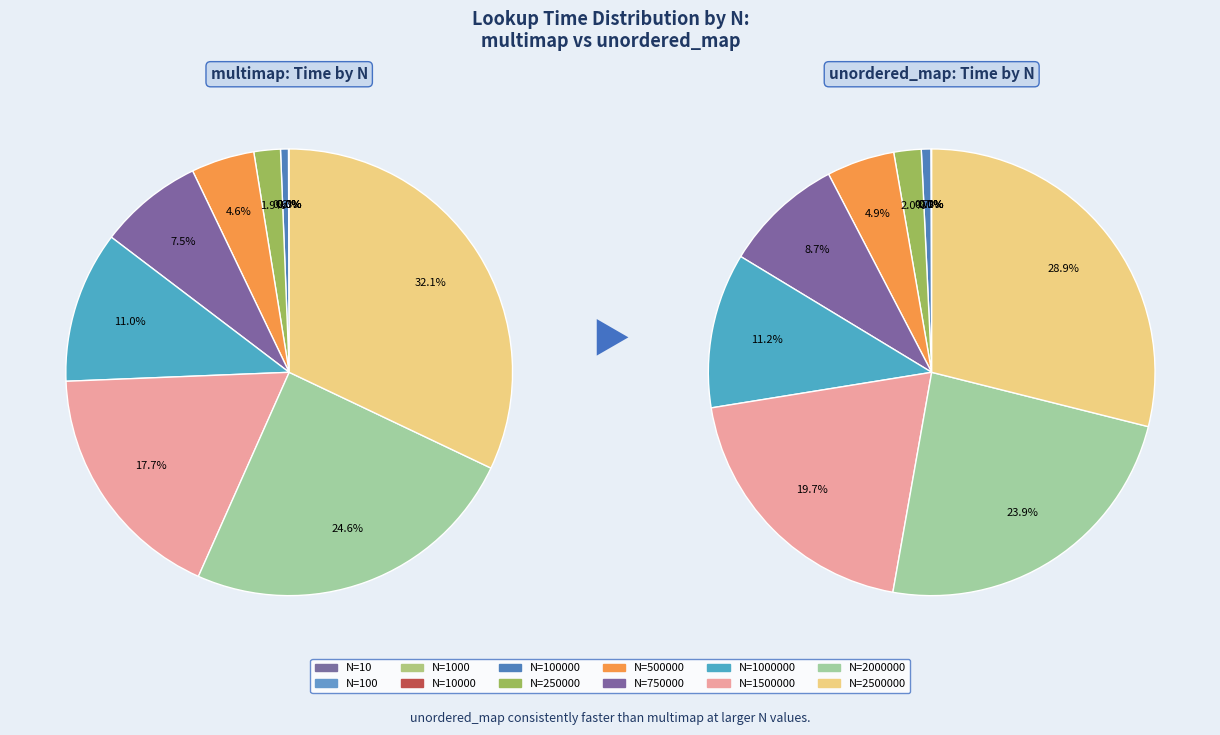

True or false: 100000 accounts for 11% of the total.

False